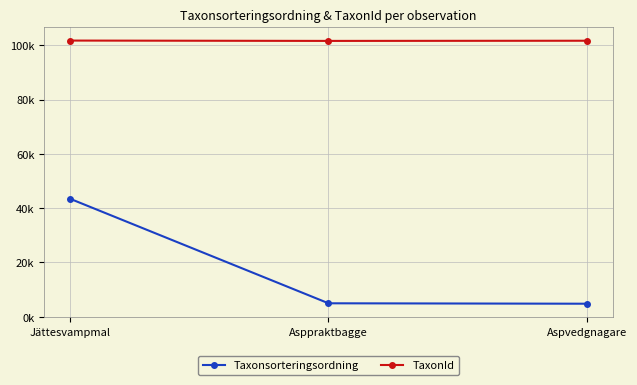

What is the difference between the highest and lowest values at Asppraktbagge?

96644